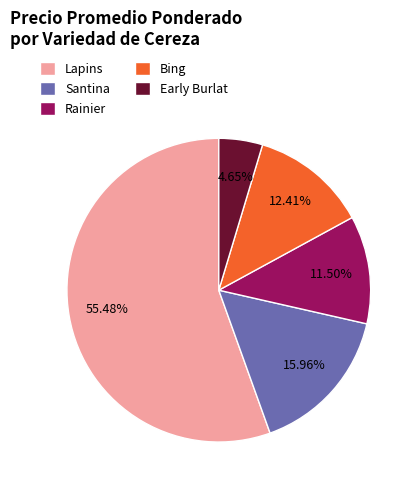

Which slice is the smallest?

Early Burlat